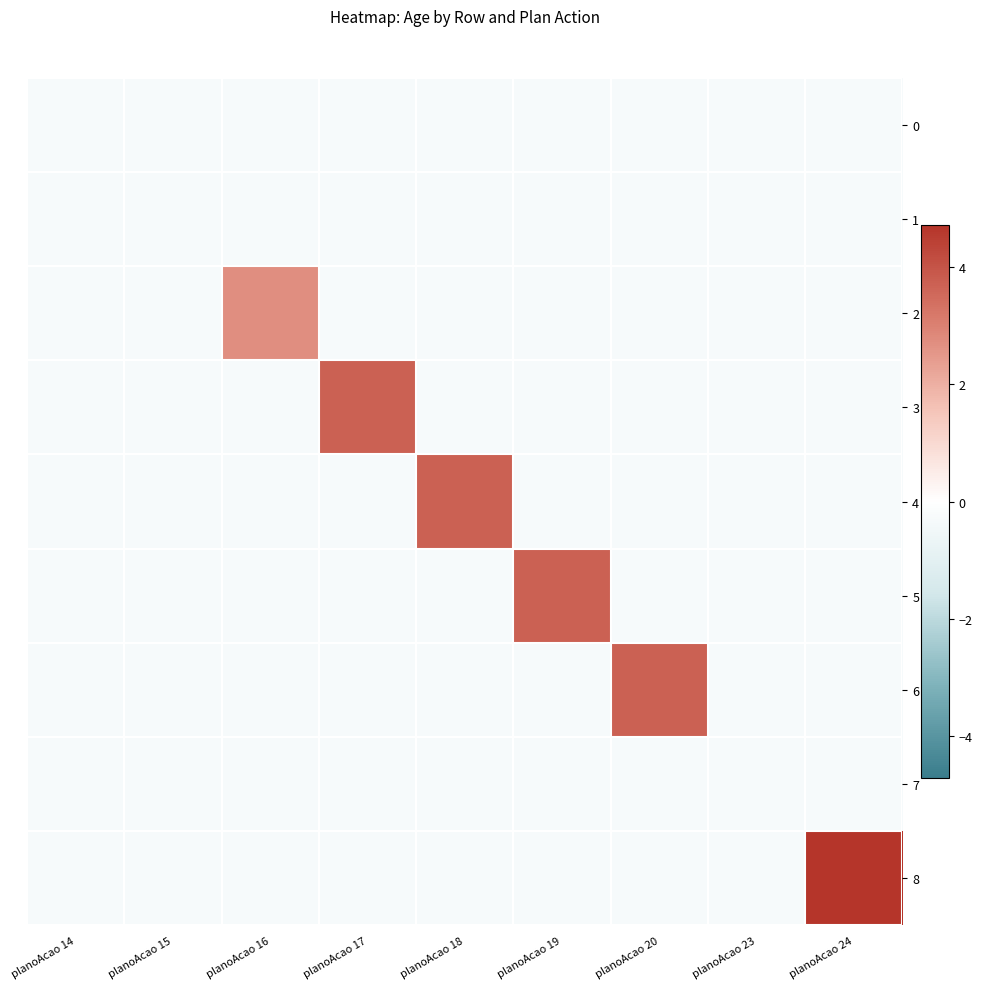

Reading right to left, list all the values displayed in this chart.

0: planoAcao 24=-0.3	planoAcao 23=-0.3	planoAcao 20=-0.3	planoAcao 19=-0.3	planoAcao 18=-0.3	planoAcao 17=-0.3	planoAcao 16=-0.3	planoAcao 15=-0.3	planoAcao 14=-0.3
1: planoAcao 24=-0.3	planoAcao 23=-0.3	planoAcao 20=-0.3	planoAcao 19=-0.3	planoAcao 18=-0.3	planoAcao 17=-0.3	planoAcao 16=-0.3	planoAcao 15=-0.3	planoAcao 14=-0.3
2: planoAcao 24=-0.3	planoAcao 23=-0.3	planoAcao 20=-0.3	planoAcao 19=-0.3	planoAcao 18=-0.3	planoAcao 17=-0.3	planoAcao 16=2.7	planoAcao 15=-0.3	planoAcao 14=-0.3
3: planoAcao 24=-0.3	planoAcao 23=-0.3	planoAcao 20=-0.3	planoAcao 19=-0.3	planoAcao 18=-0.3	planoAcao 17=3.7	planoAcao 16=-0.3	planoAcao 15=-0.3	planoAcao 14=-0.3
4: planoAcao 24=-0.3	planoAcao 23=-0.3	planoAcao 20=-0.3	planoAcao 19=-0.3	planoAcao 18=3.7	planoAcao 17=-0.3	planoAcao 16=-0.3	planoAcao 15=-0.3	planoAcao 14=-0.3
5: planoAcao 24=-0.3	planoAcao 23=-0.3	planoAcao 20=-0.3	planoAcao 19=3.7	planoAcao 18=-0.3	planoAcao 17=-0.3	planoAcao 16=-0.3	planoAcao 15=-0.3	planoAcao 14=-0.3
6: planoAcao 24=-0.3	planoAcao 23=-0.3	planoAcao 20=3.7	planoAcao 19=-0.3	planoAcao 18=-0.3	planoAcao 17=-0.3	planoAcao 16=-0.3	planoAcao 15=-0.3	planoAcao 14=-0.3
7: planoAcao 24=-0.3	planoAcao 23=-0.3	planoAcao 20=-0.3	planoAcao 19=-0.3	planoAcao 18=-0.3	planoAcao 17=-0.3	planoAcao 16=-0.3	planoAcao 15=-0.3	planoAcao 14=-0.3
8: planoAcao 24=4.7	planoAcao 23=-0.3	planoAcao 20=-0.3	planoAcao 19=-0.3	planoAcao 18=-0.3	planoAcao 17=-0.3	planoAcao 16=-0.3	planoAcao 15=-0.3	planoAcao 14=-0.3